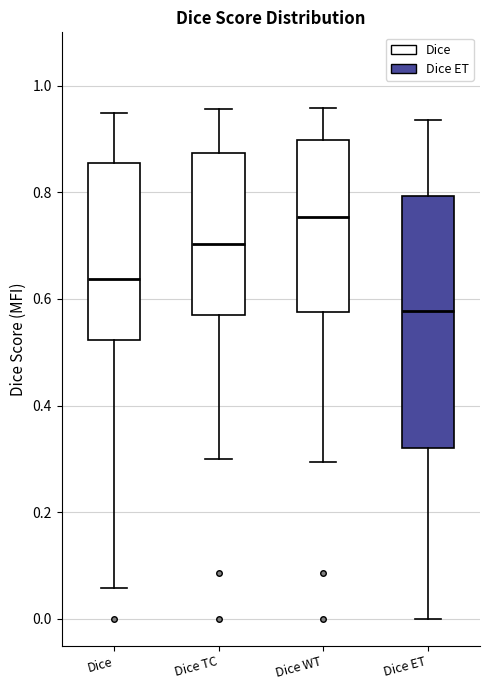

Where does the median line of the box for Dice WT sit on the y-axis? The values are not printed on the chart, so give them approximately, as read against the axis.

0.76